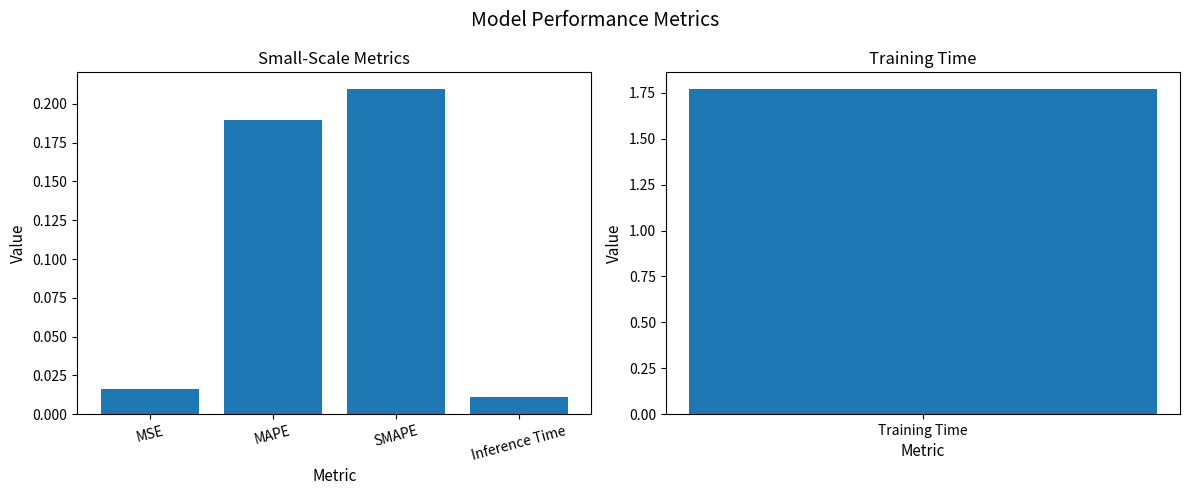

What is the difference between the values at Inference Time and MAPE?

0.2